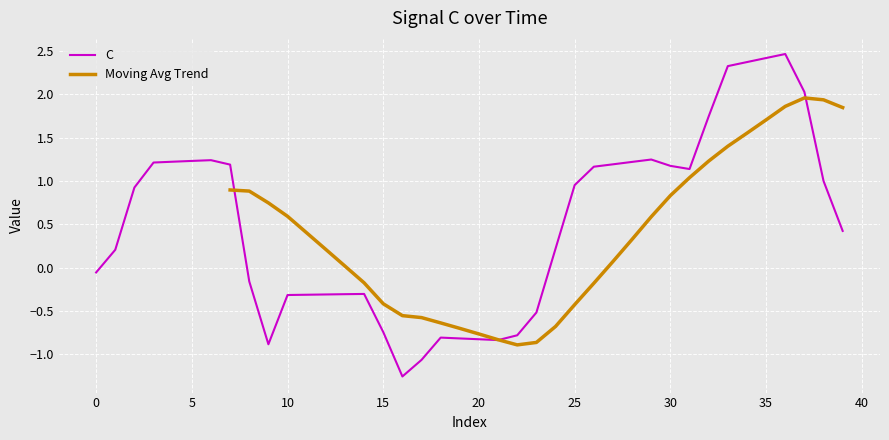

Reading left to right, list all the values displayed in this chart.

0=-0.1	1=0.2	2=0.9	3=1.2	4=1.2	5=1.2	6=1.2	7=1.2	8=-0.2	9=-0.9	10=-0.3	11=-0.3	12=-0.3	13=-0.3	14=-0.3	15=-0.7	16=-1.3	17=-1.1	18=-0.8	19=-0.8	20=-0.8	21=-0.8	22=-0.8	23=-0.5	24=0.2	25=1.0	26=1.2	27=1.2	28=1.2	29=1.2	30=1.2	31=1.1	32=1.7	33=2.3	34=2.4	35=2.4	36=2.5	37=2.0	38=1.0	39=0.4